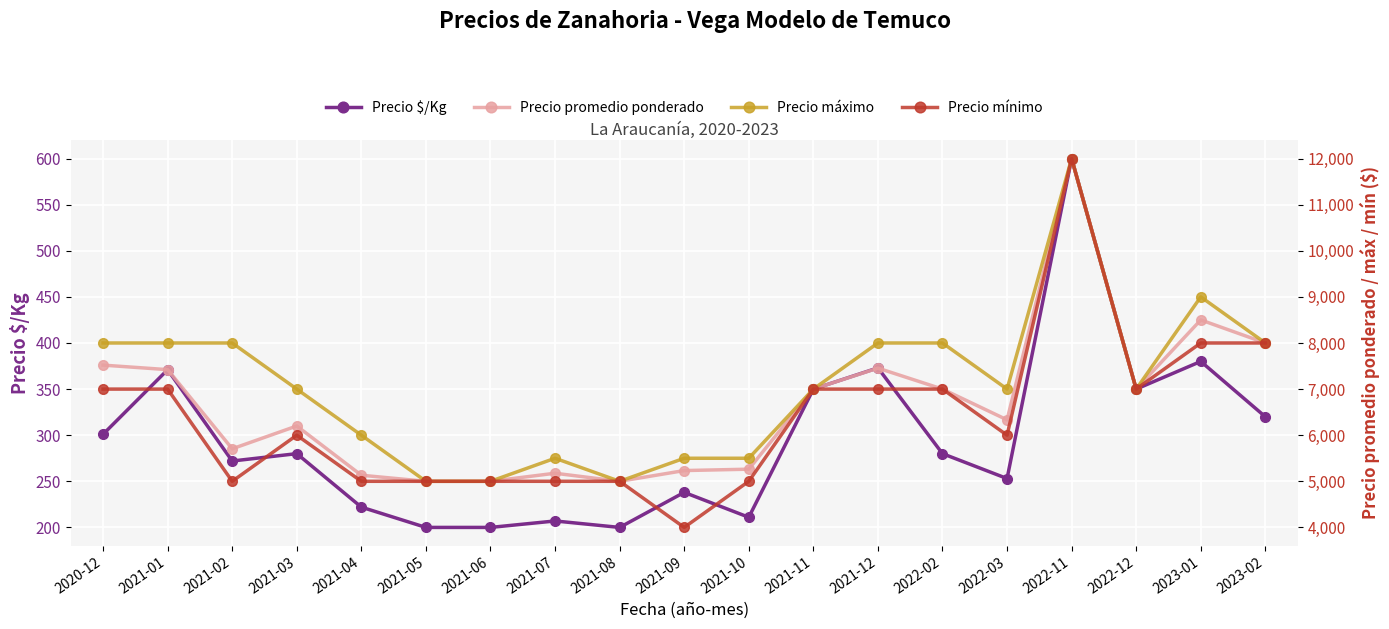

Which series changed the most between 2021-12 and 2022-03?

Precio promedio ponderado